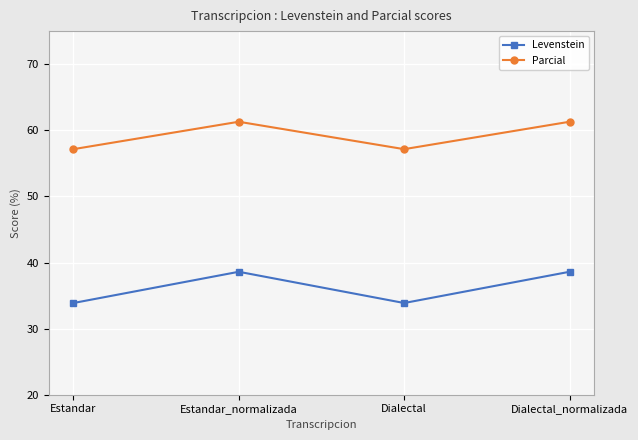

What is the difference between the Parcial values at Dialectal and Estandar_normalizada?

4.1